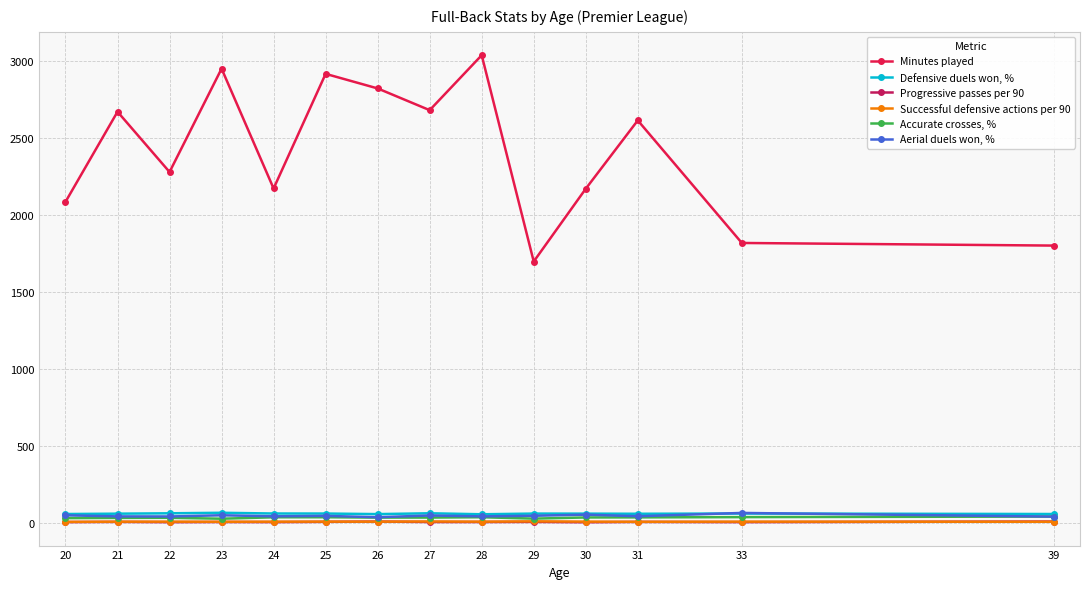

What is the value of the Minutes played point at the 7th from the left?

2821.3